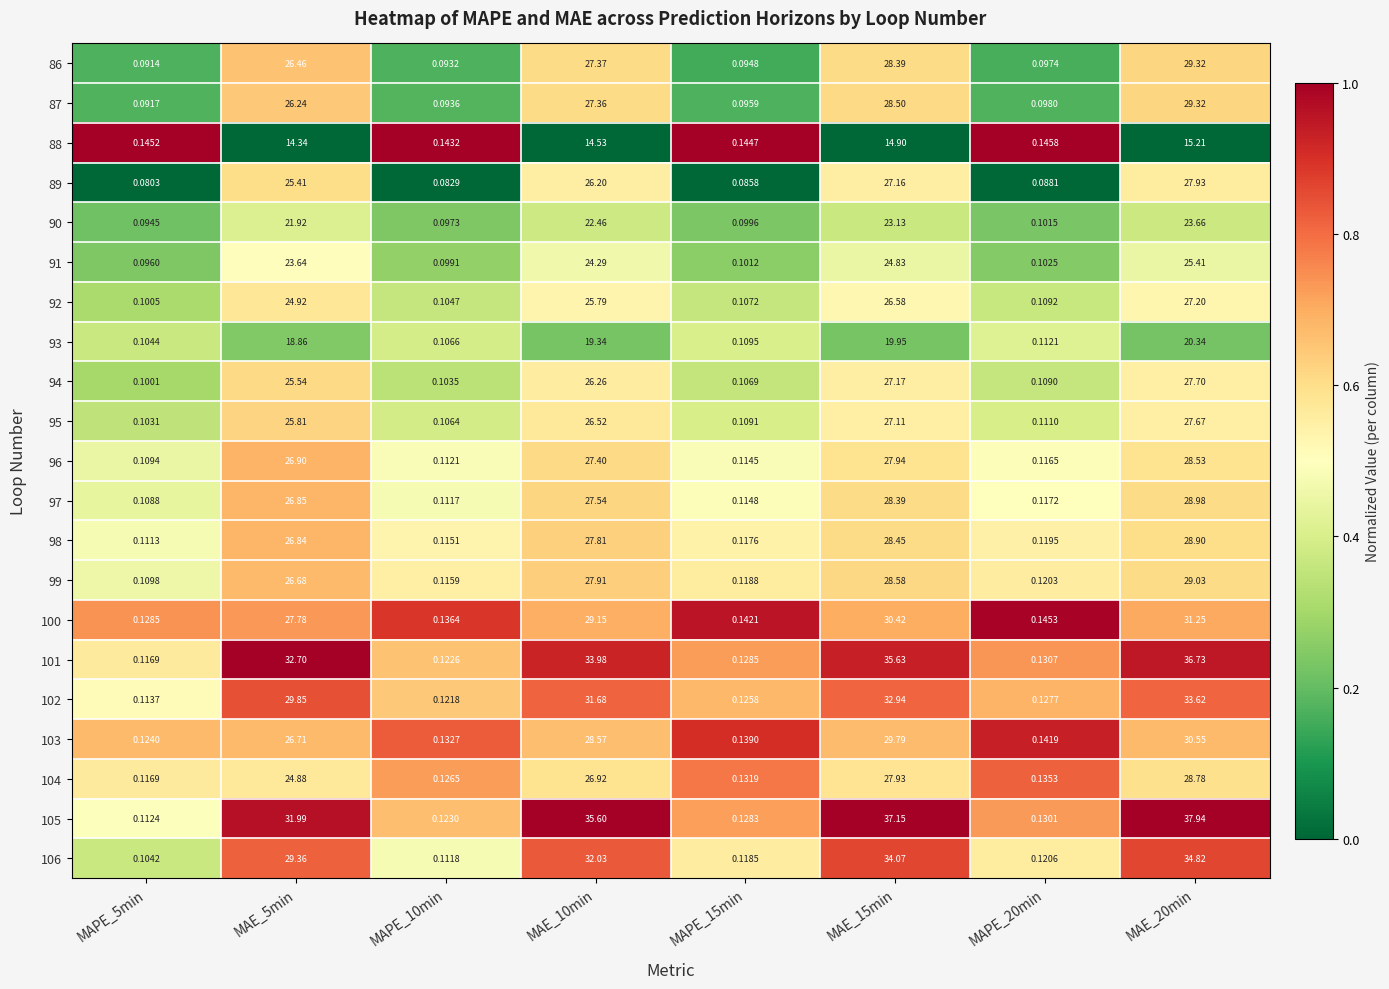

Is the value of 103 at MAPE_10min greater than the value of 92 at MAPE_20min?

Yes